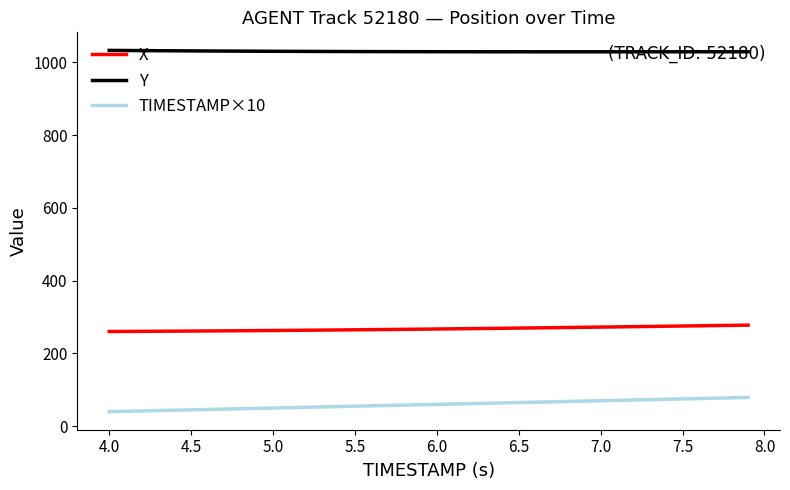

True or false: TIMESTAMP×10 and X intersect in this chart.

False